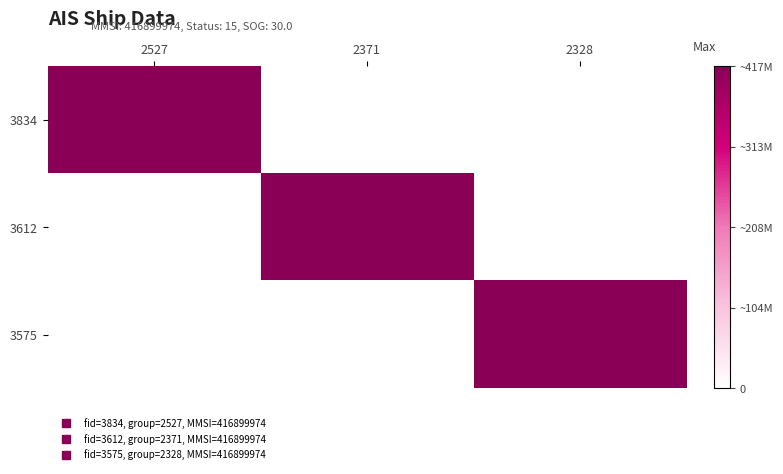

Which series changed the most between 2527 and 2371?

3834